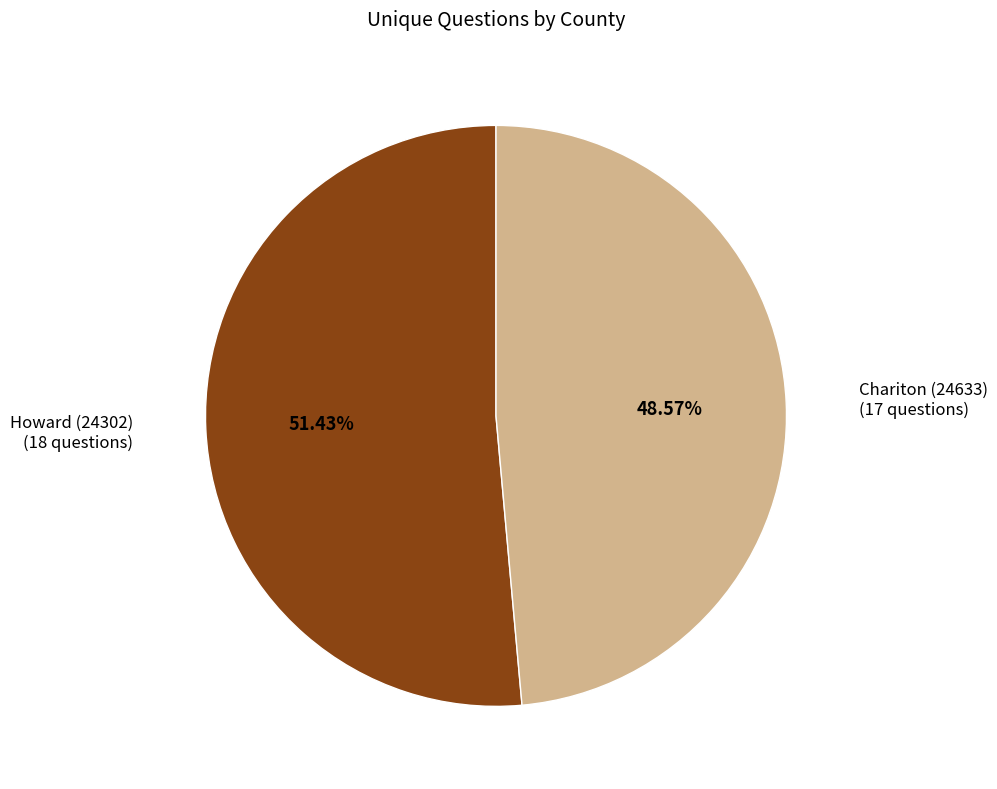

Does any single category account for the majority?

Yes